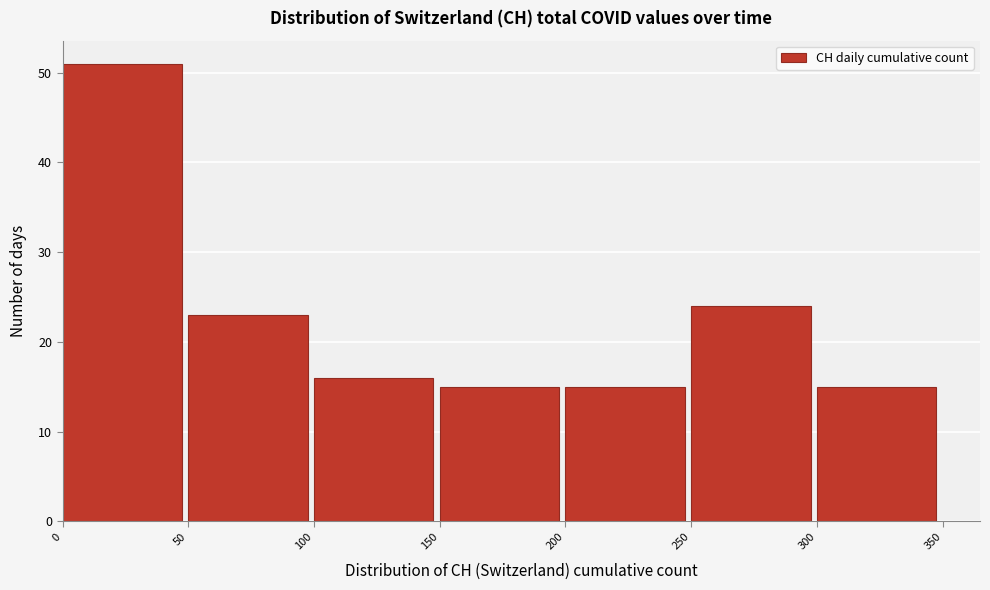

Reading left to right, transcribe this chart: for each bar, give the range it covers on the x-axis and its height. The values are not printed on the chart, so give them approximately, as read against the axis.

0 to 50: 51
50 to 100: 23
100 to 150: 16
150 to 200: 15
200 to 250: 15
250 to 300: 24
300 to 350: 15